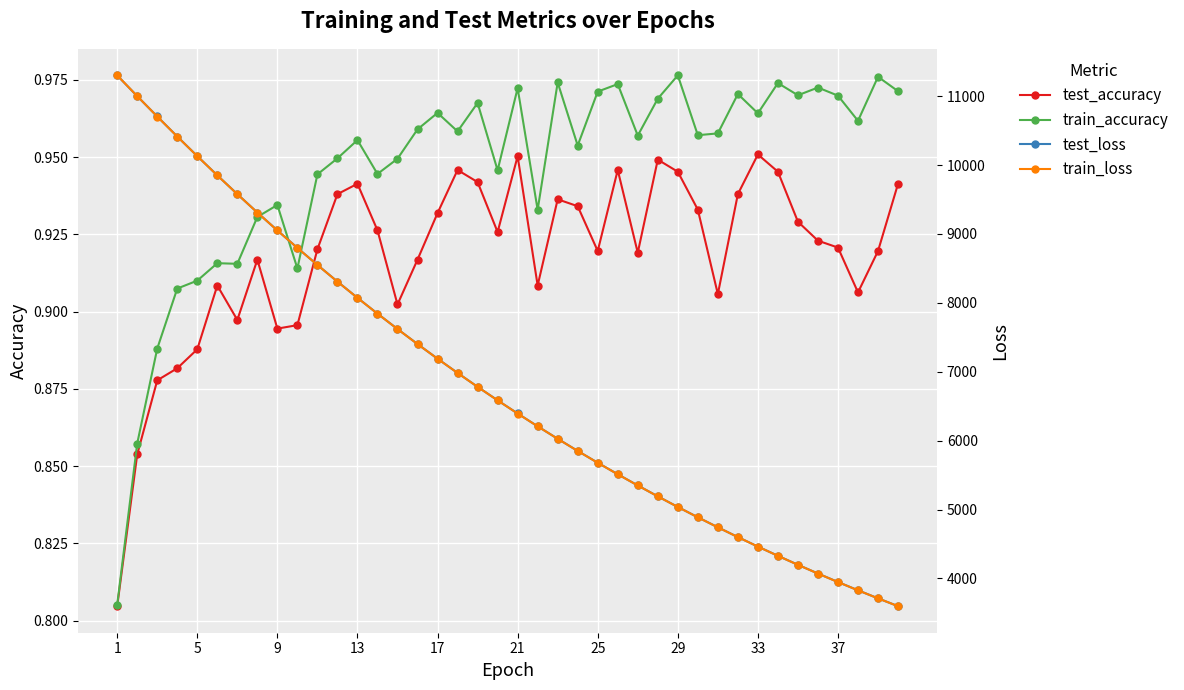

Reading left to right, extract all data points from this chart.

test_accuracy: 0.8	0.9	0.9	0.9	0.9	0.9	0.9	0.9	0.9	0.9	0.9	0.9	0.9	0.9	0.9	0.9	0.9	0.9	0.9	0.9	1.0	0.9	0.9	0.9	0.9	0.9	0.9	0.9	0.9	0.9	0.9	0.9	1.0	0.9	0.9	0.9	0.9	0.9	0.9	0.9
train_accuracy: 0.8	0.9	0.9	0.9	0.9	0.9	0.9	0.9	0.9	0.9	0.9	0.9	1.0	0.9	0.9	1.0	1.0	1.0	1.0	0.9	1.0	0.9	1.0	1.0	1.0	1.0	1.0	1.0	1.0	1.0	1.0	1.0	1.0	1.0	1.0	1.0	1.0	1.0	1.0	1.0
test_loss: 11300.1	10999.0	10704.1	10413.7	10129.4	9850.4	9577.8	9311.0	9051.2	8797.6	8550.1	8308.5	8073.1	7843.7	7620.4	7402.1	7189.8	6982.9	6781.3	6585.4	6394.3	6208.4	6027.5	5851.2	5679.7	5512.7	5350.4	5192.1	5038.2	4888.3	4743.1	4601.1	4463.3	4329.2	4198.8	4072.0	3948.8	3828.9	3712.0	3598.5
train_loss: 11300.9	11000.0	10703.6	10413.1	10128.8	9849.6	9577.2	9310.5	9050.3	8797.1	8549.3	8307.8	8072.5	7843.2	7619.5	7401.5	7189.2	6982.4	6780.9	6584.8	6393.7	6208.0	6026.8	5850.7	5679.1	5512.2	5349.7	5191.6	5037.7	4888.1	4742.4	4600.7	4462.9	4328.8	4198.4	4071.5	3948.2	3828.3	3711.6	3598.2